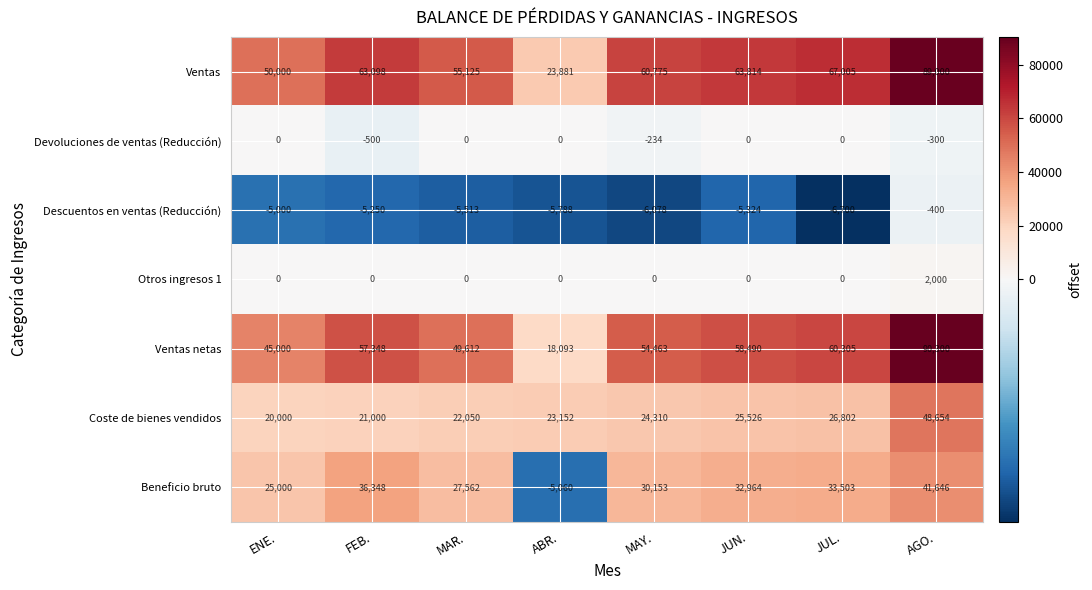

What is the difference between the maximum and second lowest values in the Devoluciones de ventas (Reducción) series?

300